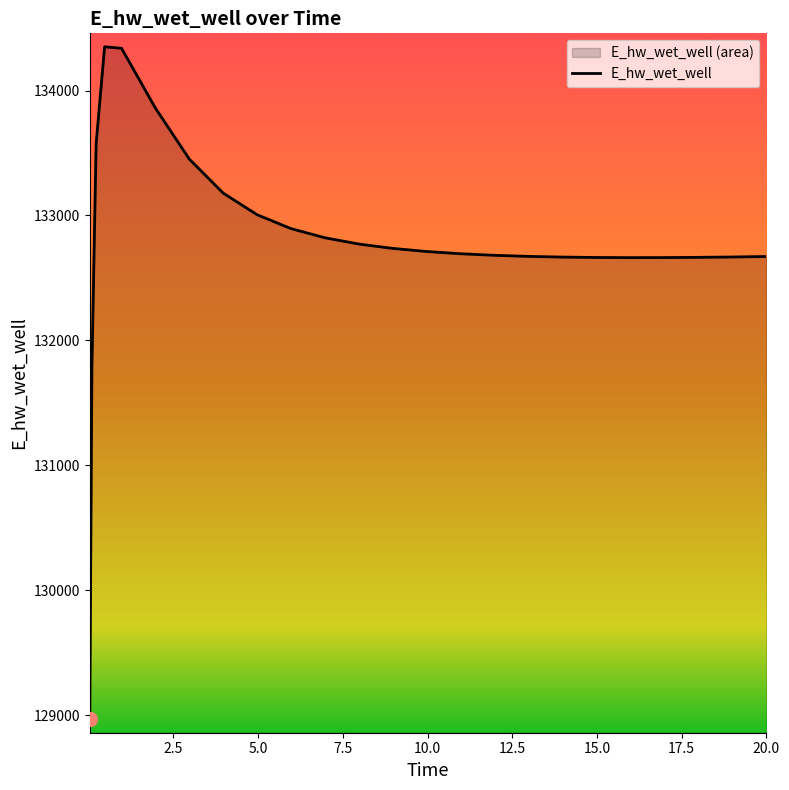

What is the change in value from 3.96875 to 15.96875?

-516.3